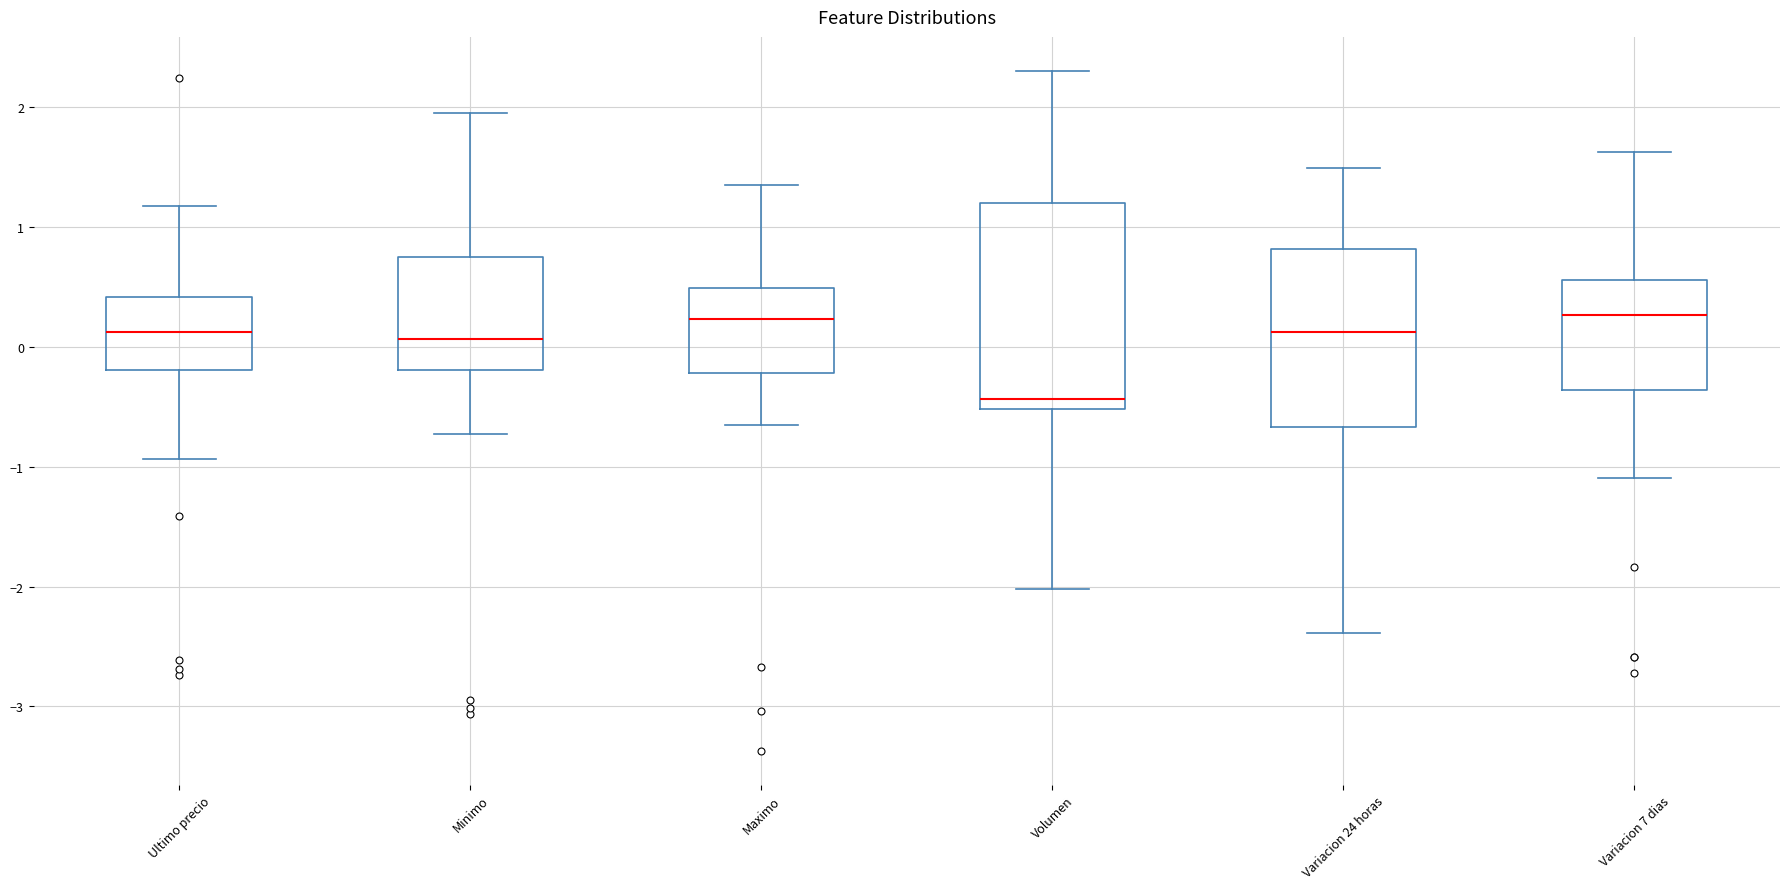

Reading left to right, read every box against the y-axis: the position of its median line, the range the box covers, and the ends of its whiskers. The values are not printed on the chart, so give them approximately, as read against the axis.

Ultimo precio: median 0.1, box -0.2 to 0.4, whiskers -0.9 to 1.2
Minimo: median 0.1, box -0.2 to 0.7, whiskers -0.7 to 2.0
Maximo: median 0.2, box -0.2 to 0.5, whiskers -0.7 to 1.3
Volumen: median -0.4, box -0.5 to 1.2, whiskers -2.0 to 2.3
Variacion 24 horas: median 0.1, box -0.7 to 0.8, whiskers -2.4 to 1.5
Variacion 7 dias: median 0.3, box -0.4 to 0.6, whiskers -1.1 to 1.6